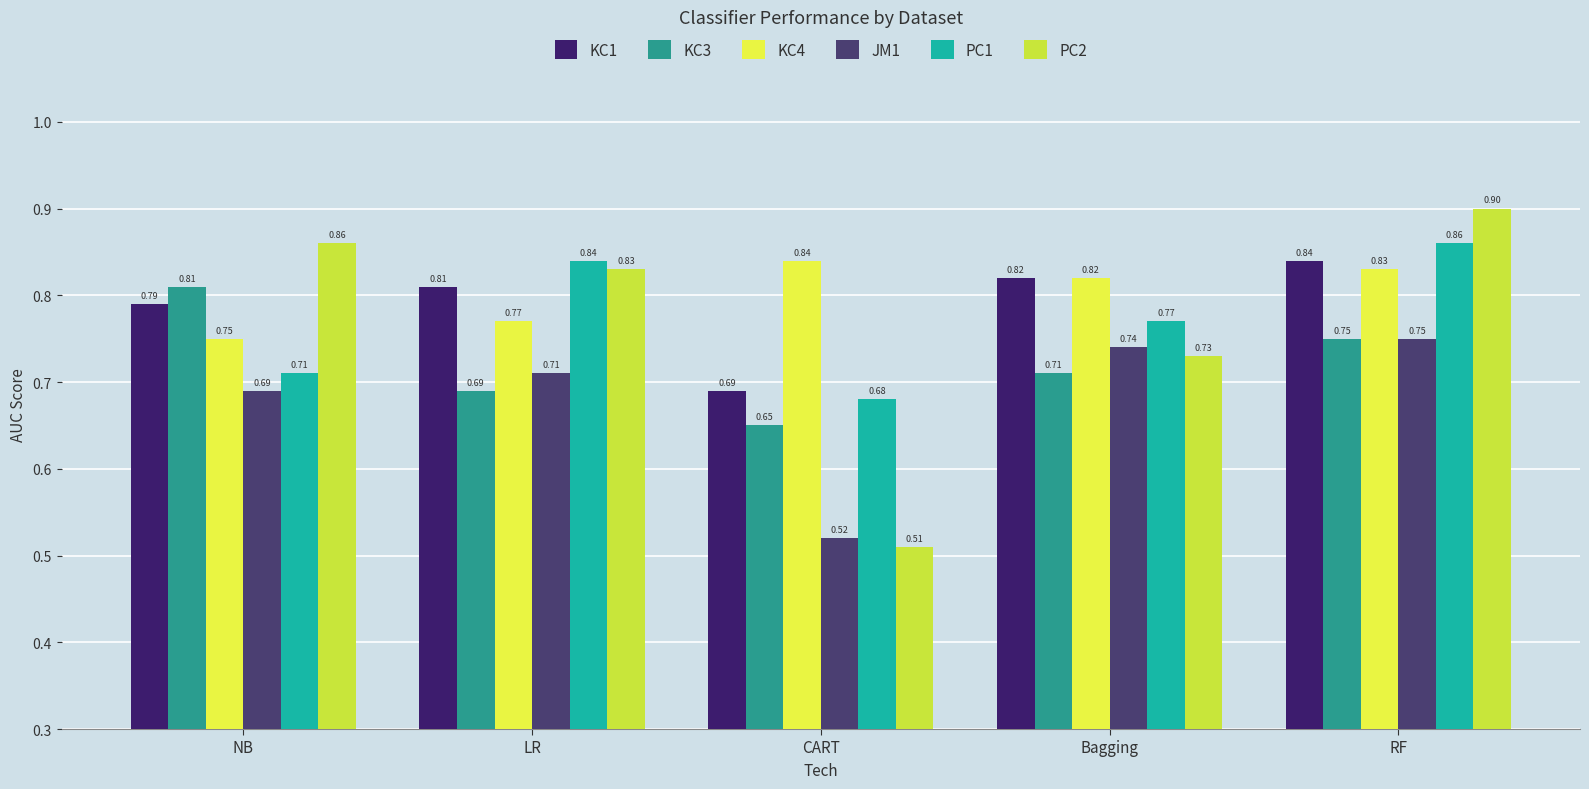

What is the maximum value for JM1?

0.8